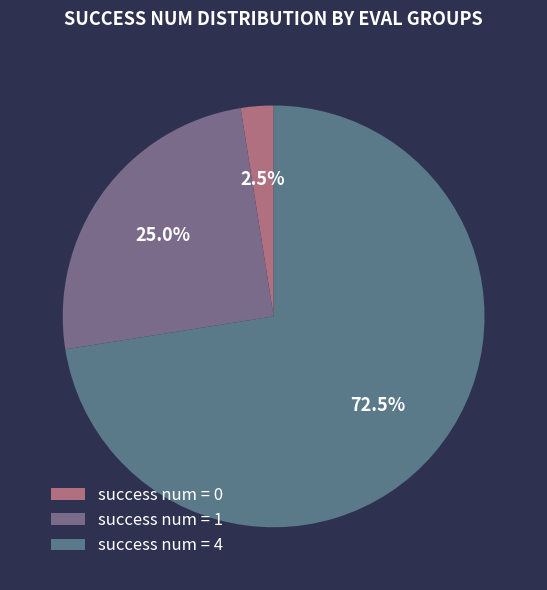

To the nearest percent, what is the difference between the largest and smallest slice percentages?

70%